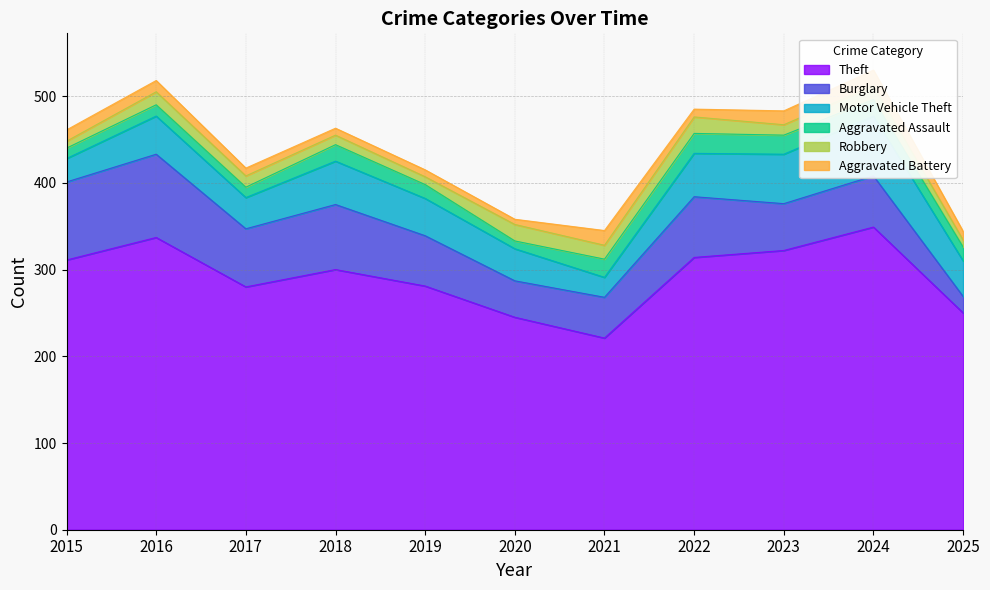

Between 2017 and 2024, which series saw the biggest shift?

Theft